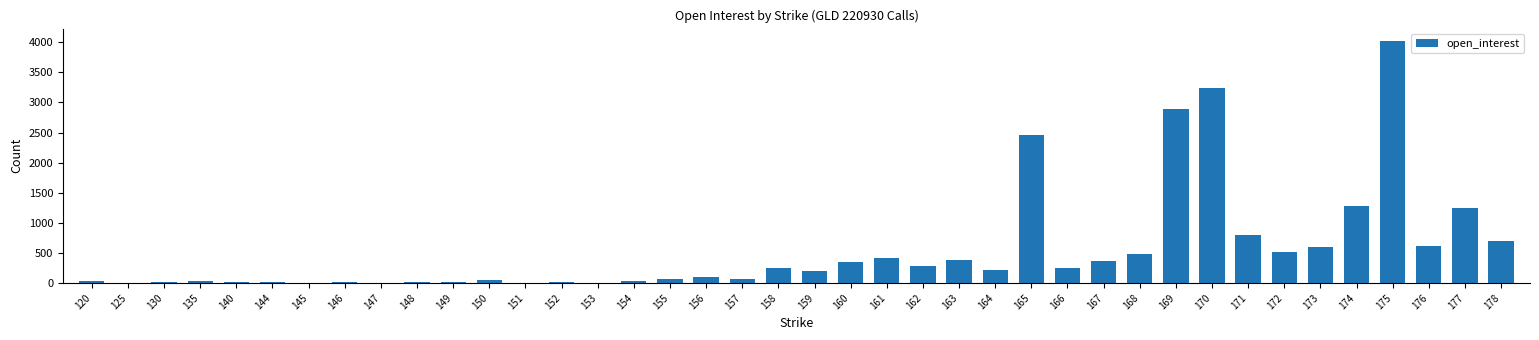

Which category has the highest value across all series?

175